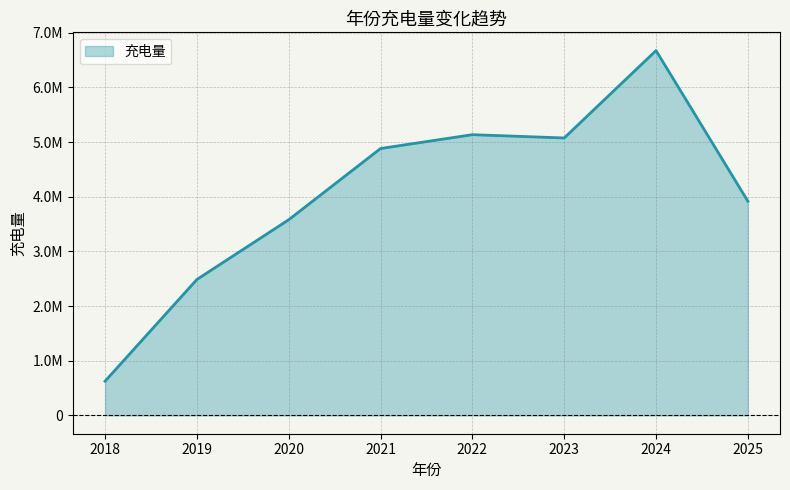

Read the value at 2019.

2487651.5